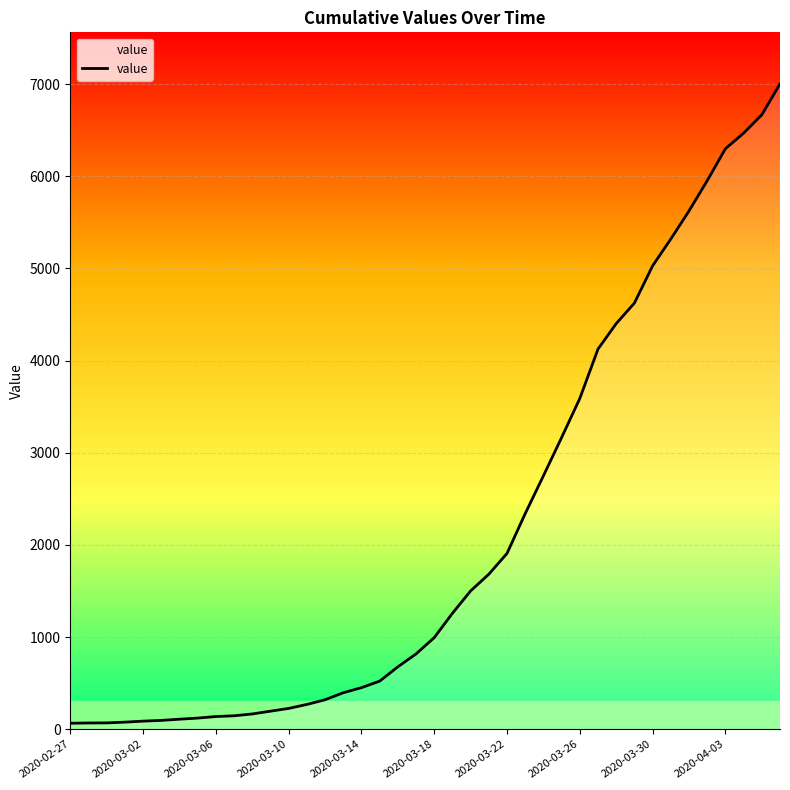

What is the difference between the maximum and minimum values?

6936